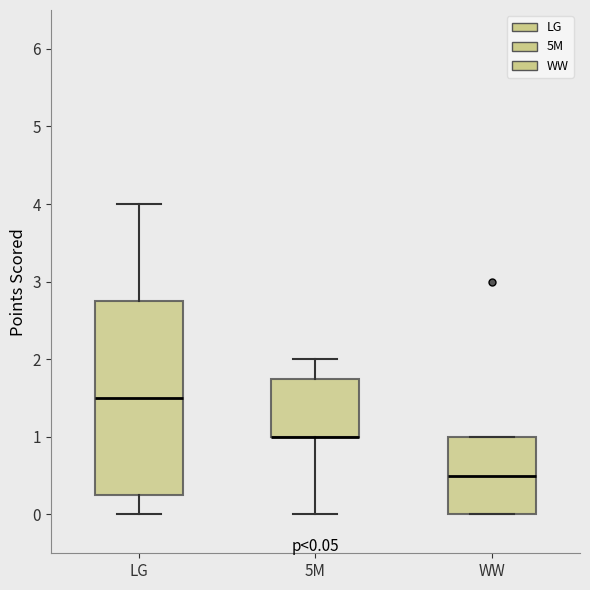

Comparing the boxes themselves (not the whiskers), which one is the tallest?

LG